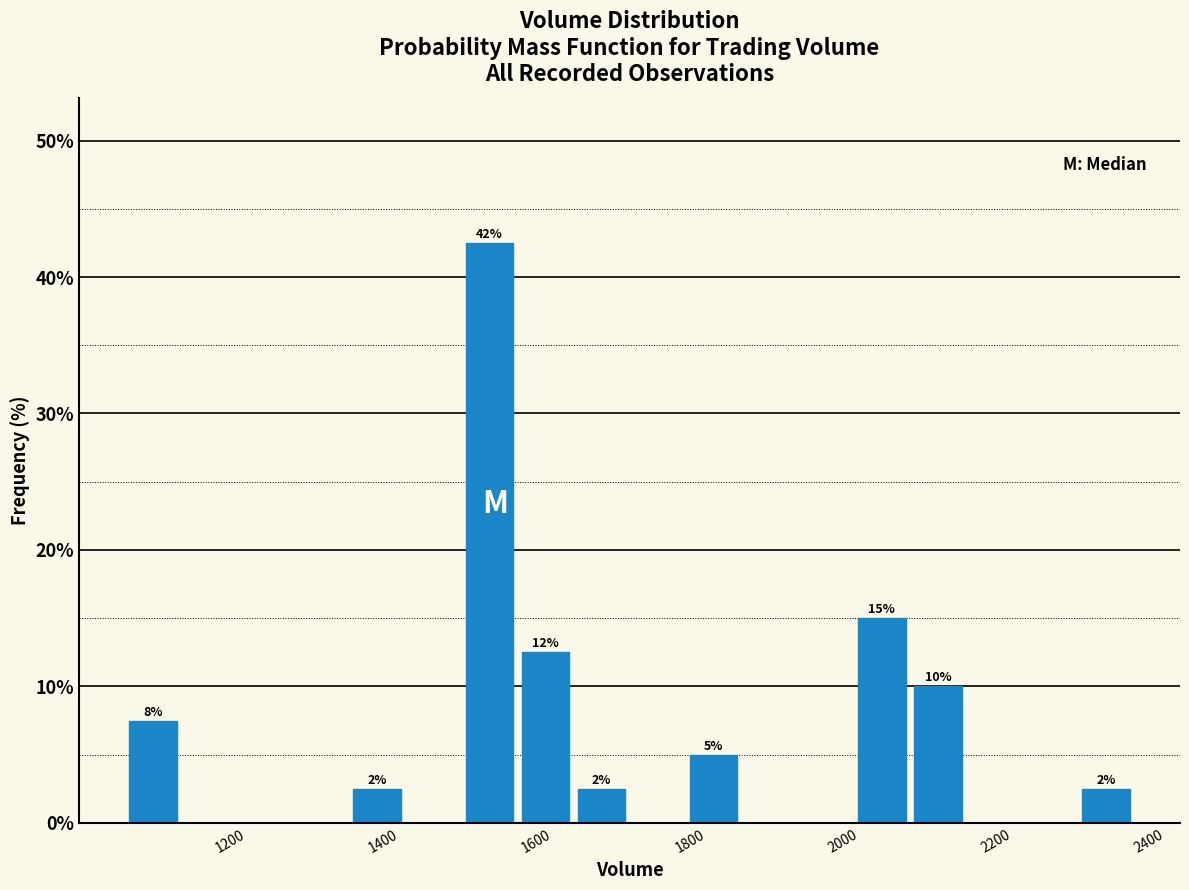

Around what value on the x-axis is the tallest bar? Give the approximate position of its centre, as read against the axis.

1540